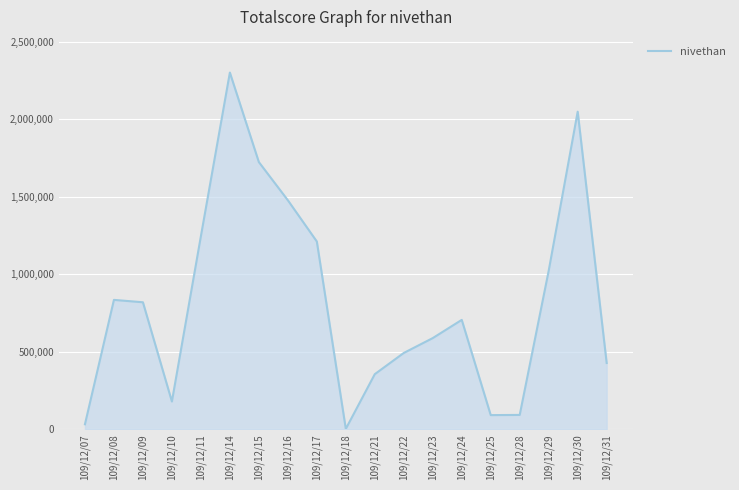

At which label does the data first exceed 705970?

109/12/08